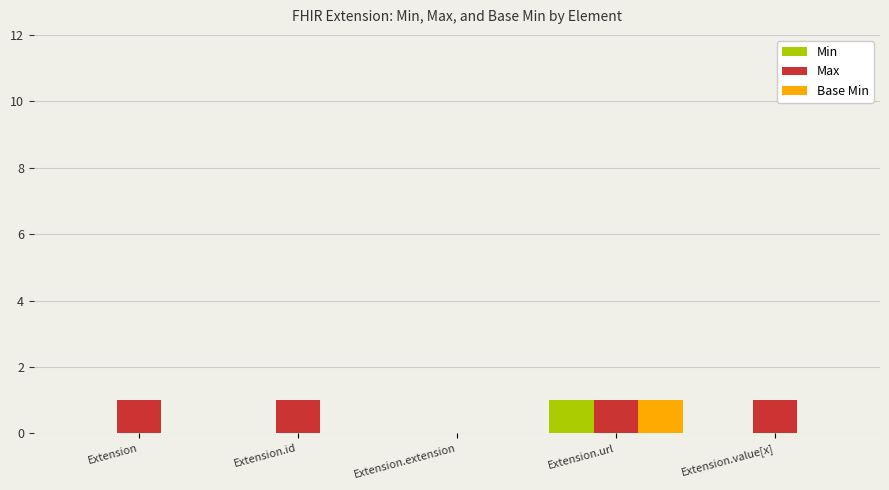

The value of Min at Extension.extension is 0. True or false?

True